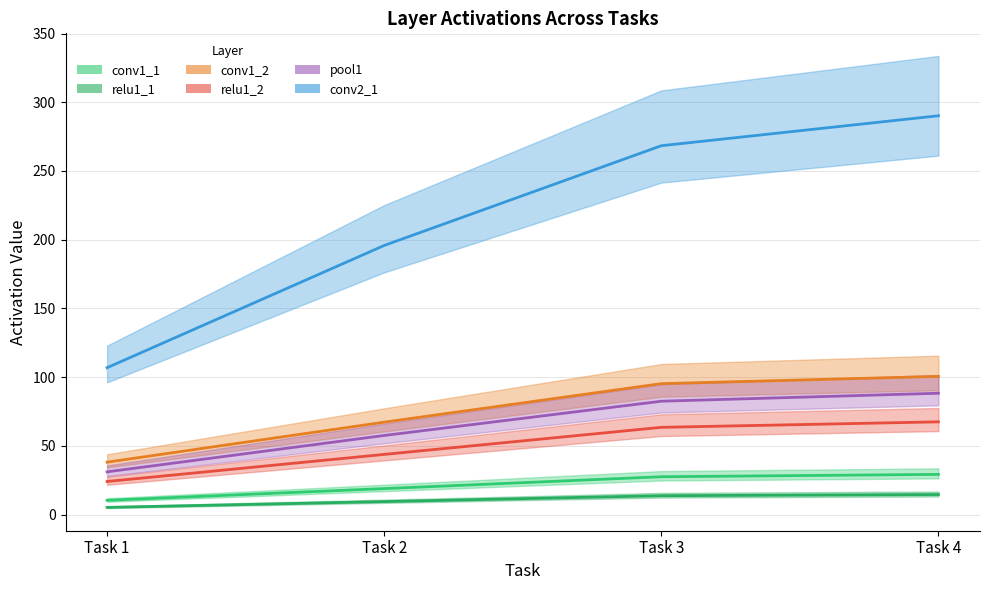

Is the value of conv1_2 at Task 1 greater than the value of conv2_1 at Task 2?

No